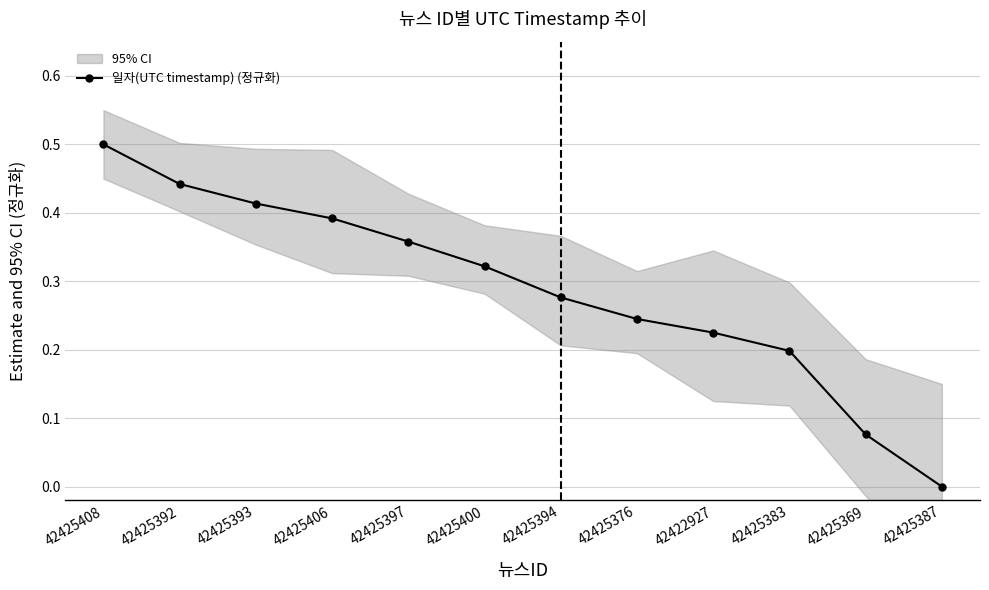

List the labels in order of value, largest first.

42425408, 42425392, 42425393, 42425406, 42425397, 42425400, 42425394, 42425376, 42422927, 42425383, 42425369, 42425387